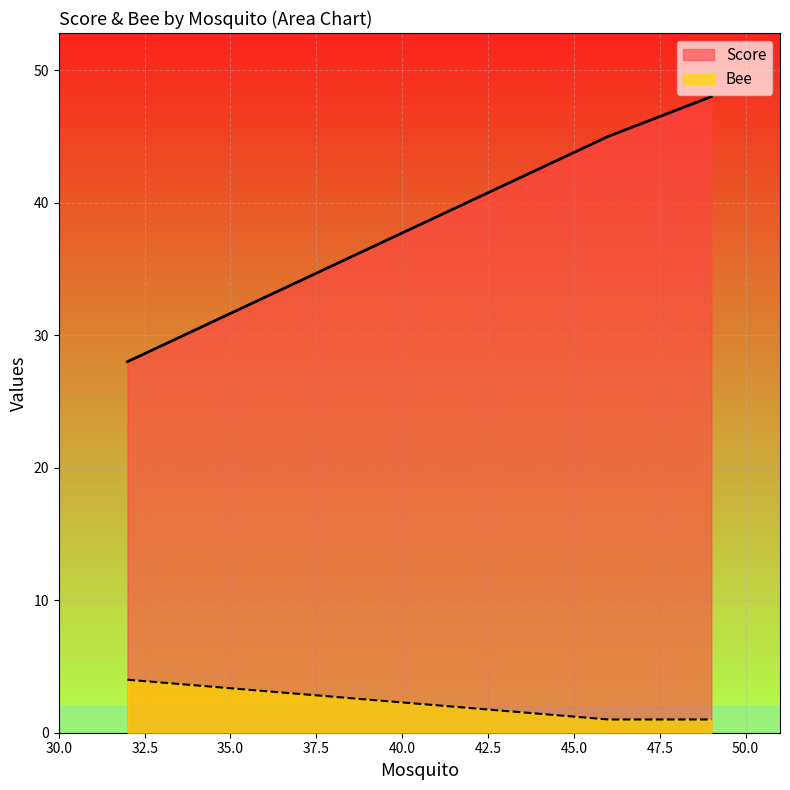

The Score series shows 43 at 32. True or false?

False